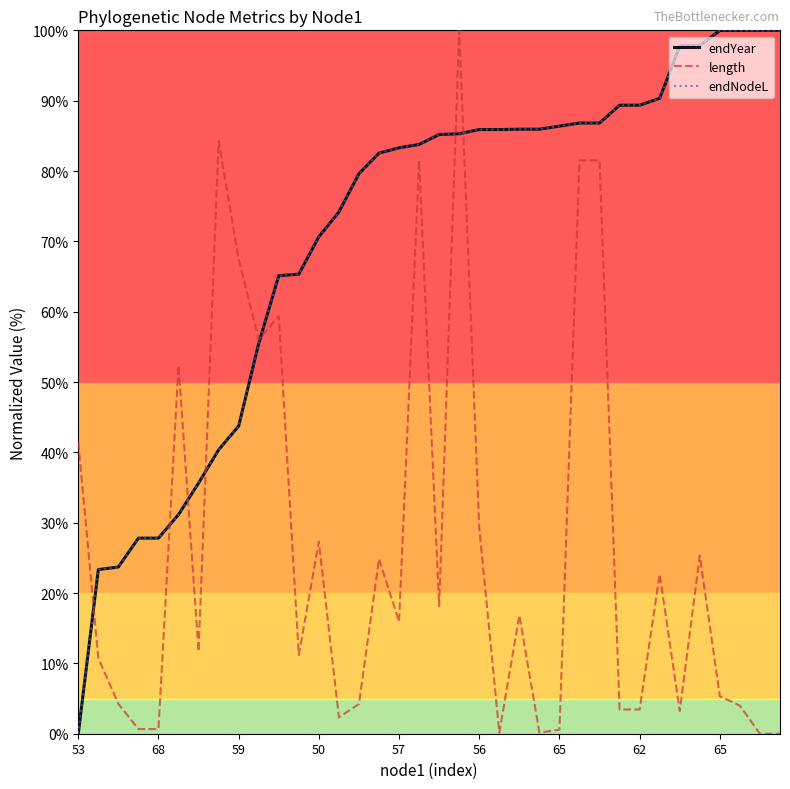

What is the maximum value shown in the chart?

100.0